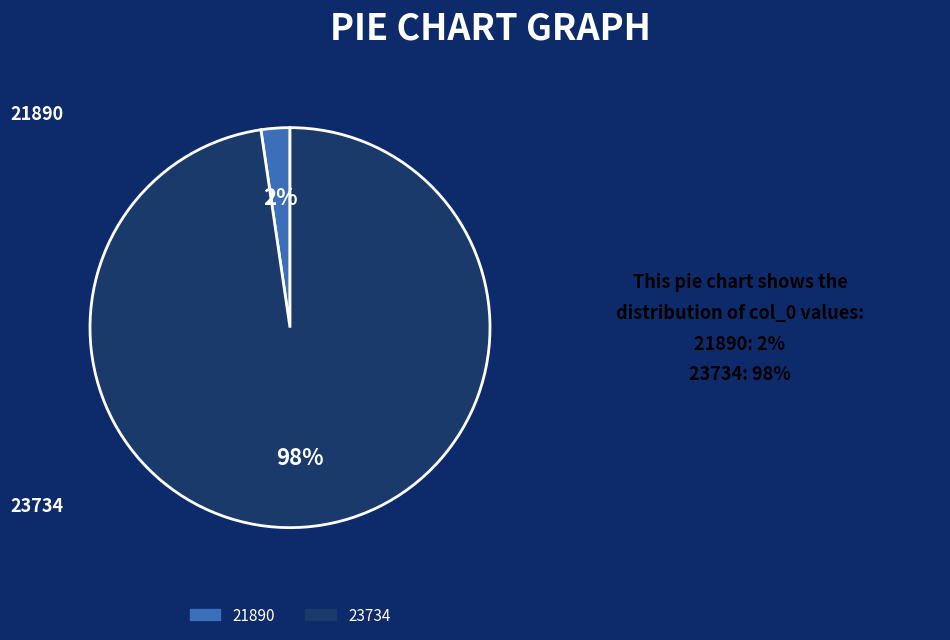

Do 23734 and 21890 together represent more than half of the pie?

Yes